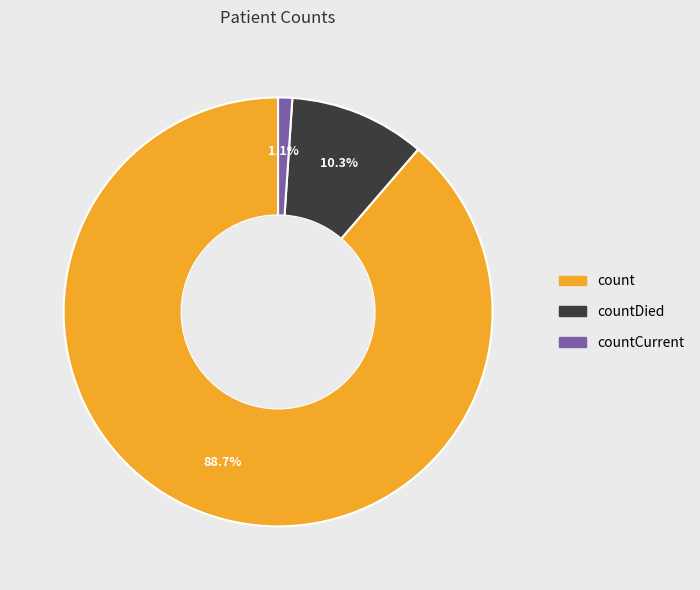

True or false: countDied accounts for 4% of the total.

False